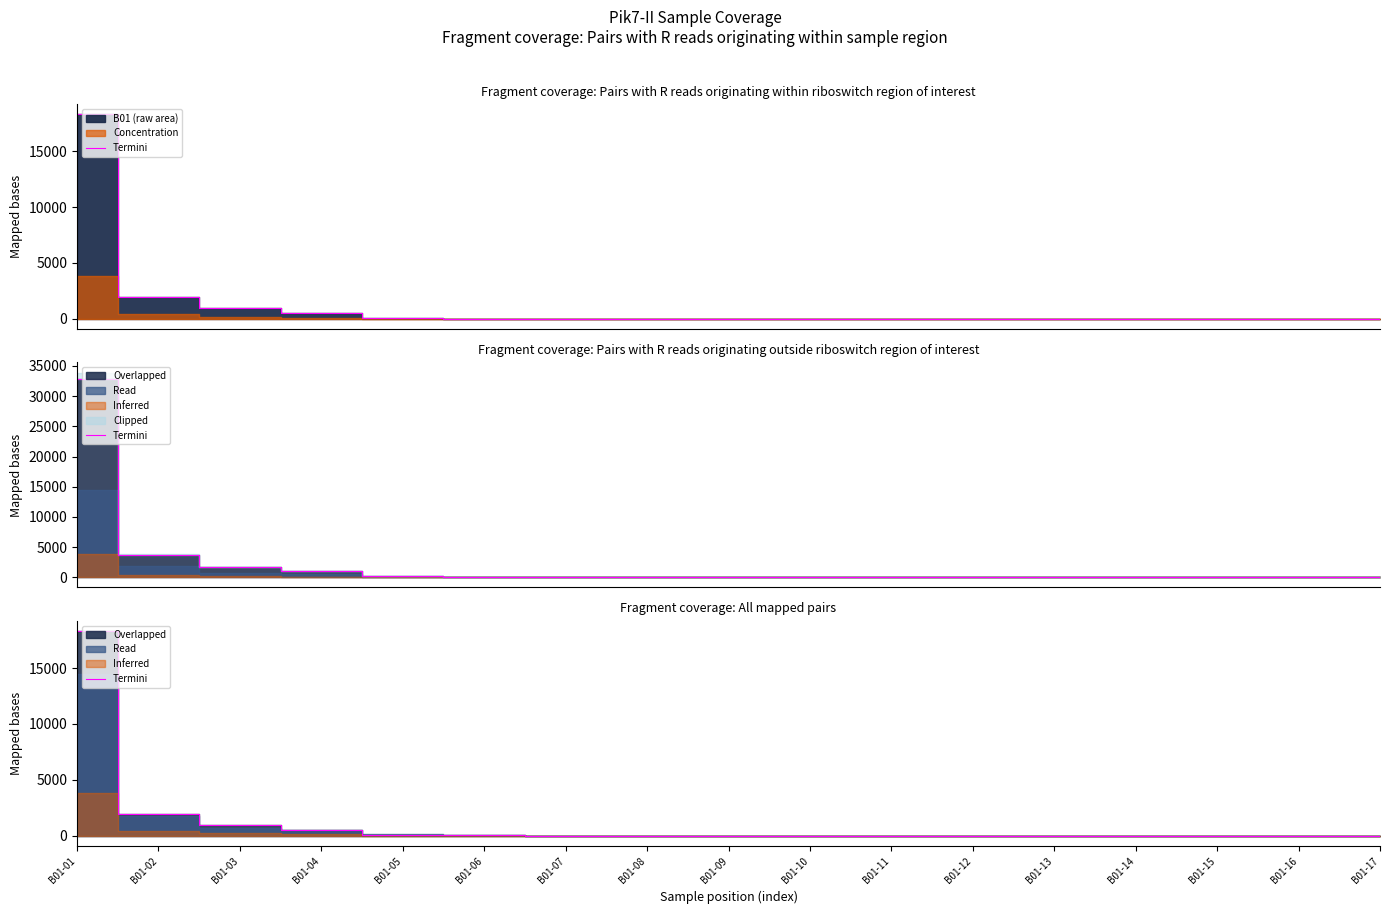

The chart shows a value of 37.0 at B01-05. True or false?

True